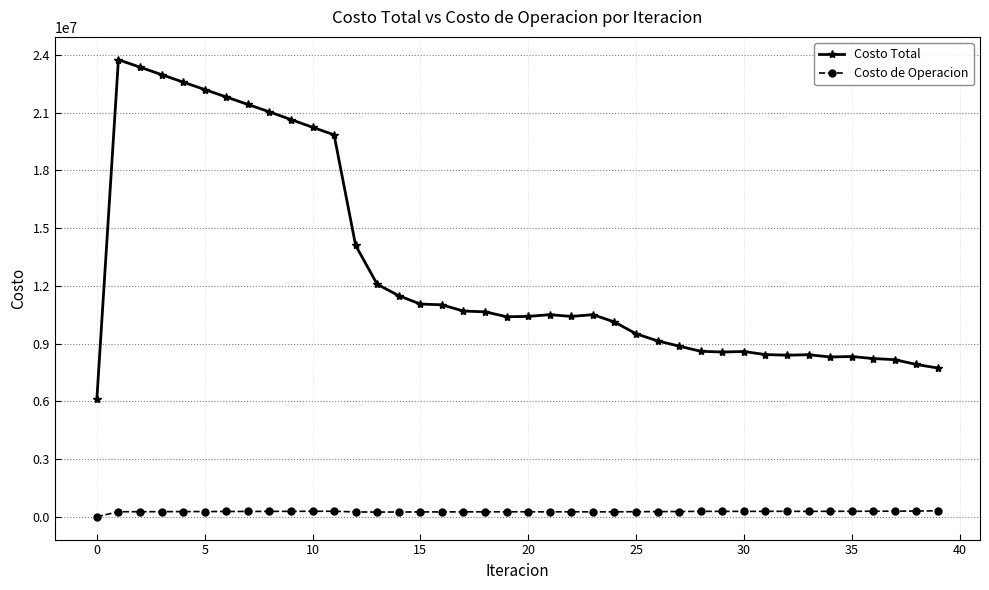

Which series has the largest range (max minus min)?

Costo Total